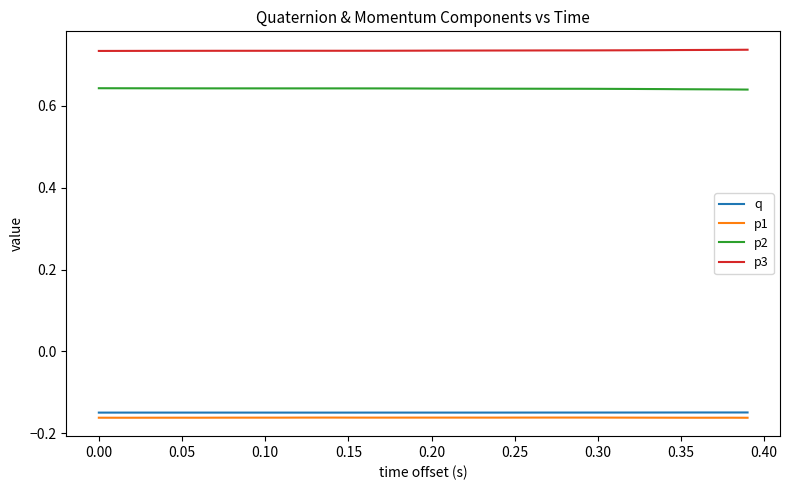

True or false: p2 and p3 cross at least once.

False